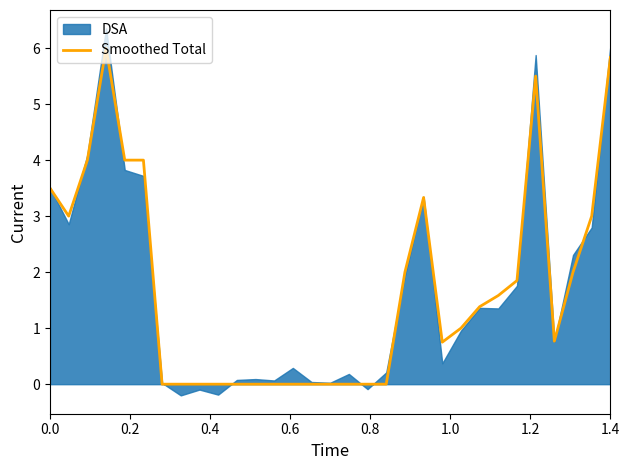

What is the difference between the maximum and minimum values?

6.0